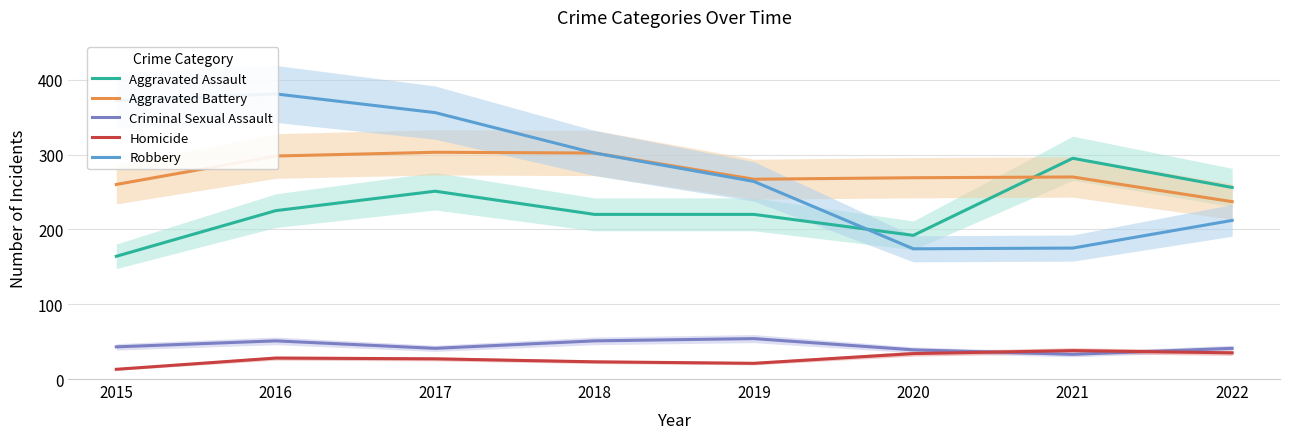

Is the value of Robbery at 2020 greater than the value of Aggravated Assault at 2021?

No